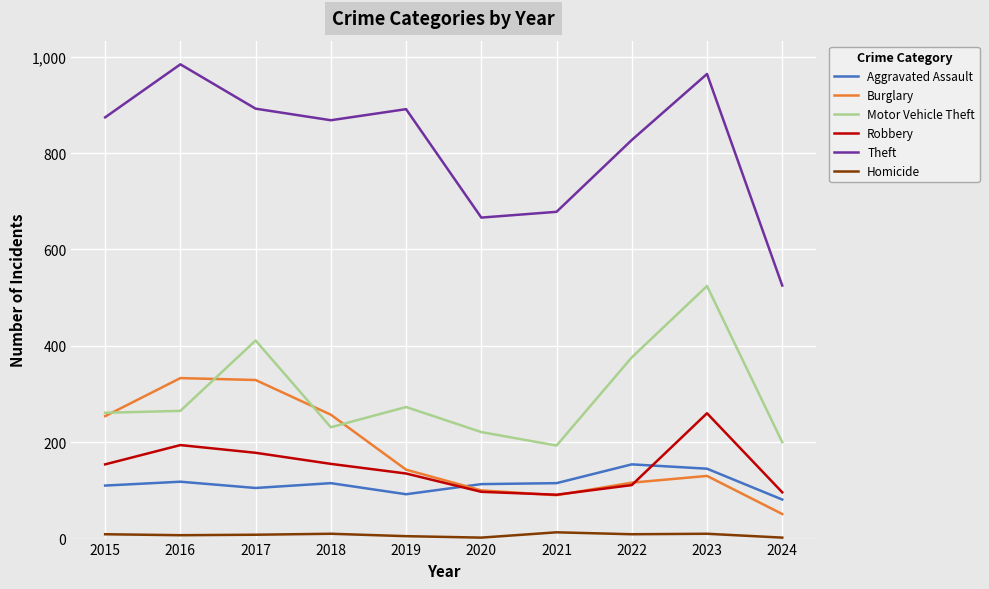

Which series has the largest range (max minus min)?

Theft